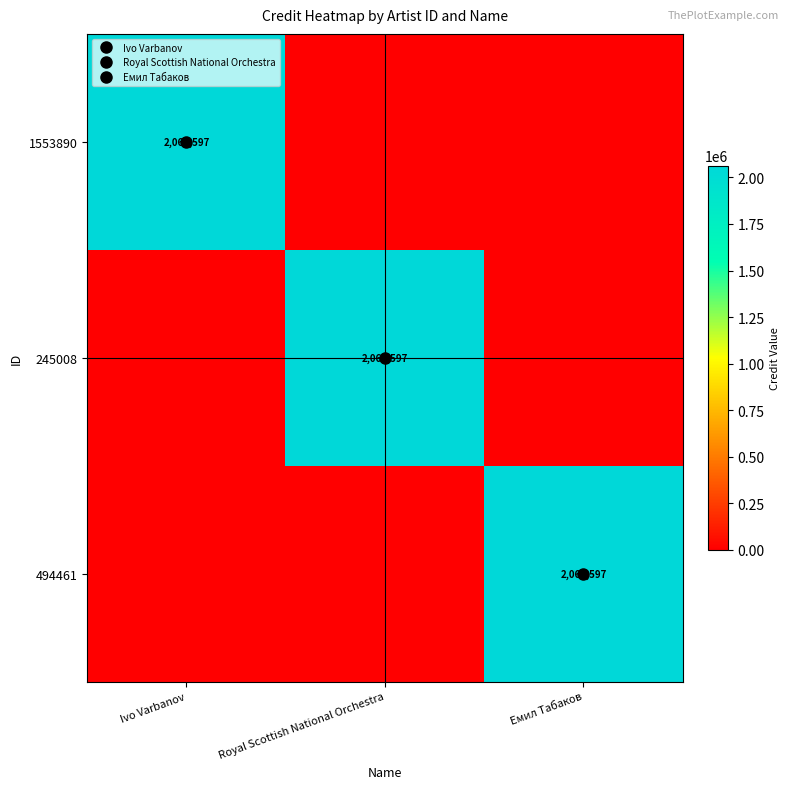

Which series has the widest spread of values?

1553890